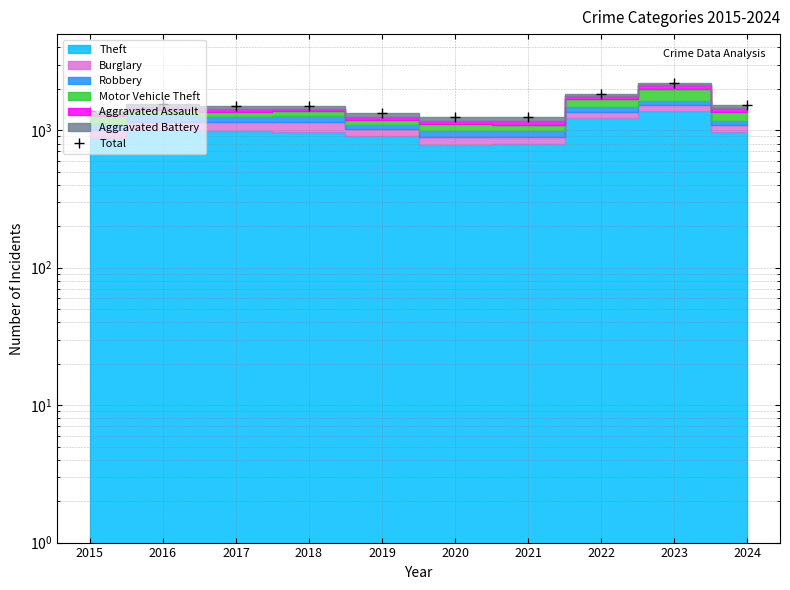

At which label is the value closest to 1730?

2022